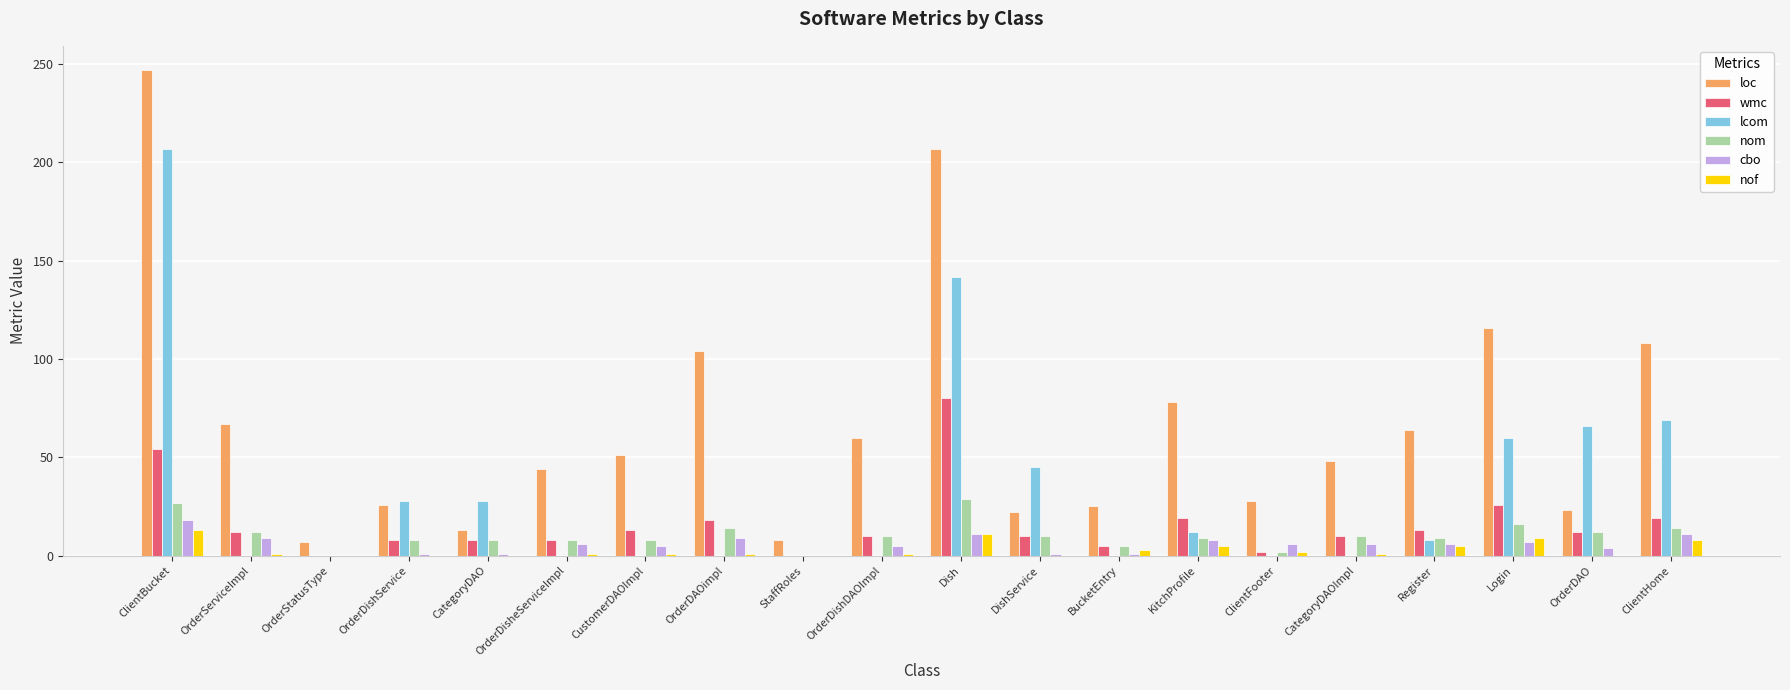

What is the difference between the lcom values at Register and ClientBucket?

199